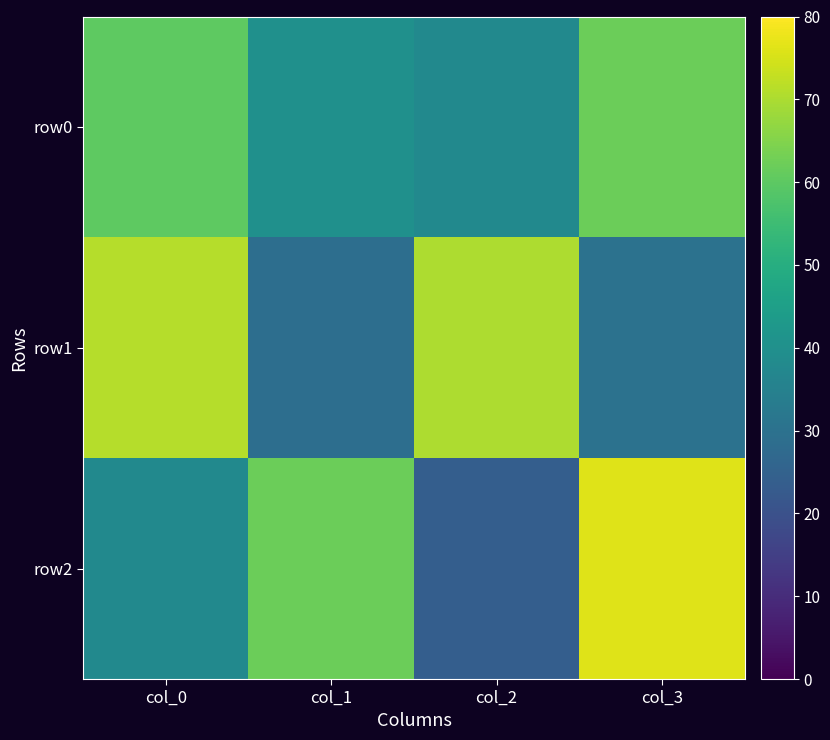

At how many categories does at least one series exceed 52?

4